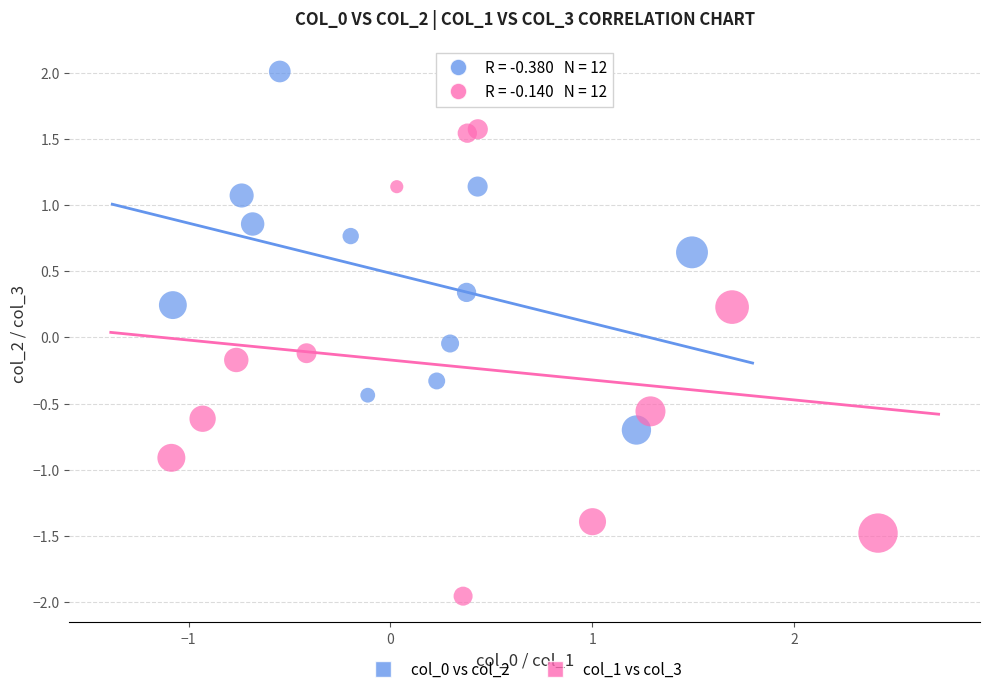

Which series has the largest Y range (max minus min)?

col_1 vs col_3